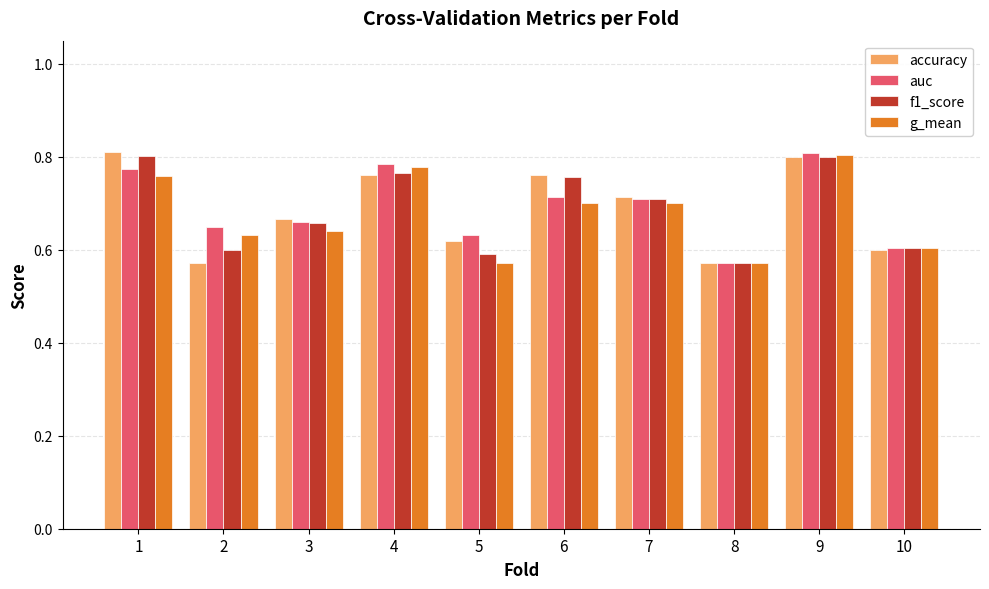

What is the difference between the accuracy values at 4 and 10?

0.2